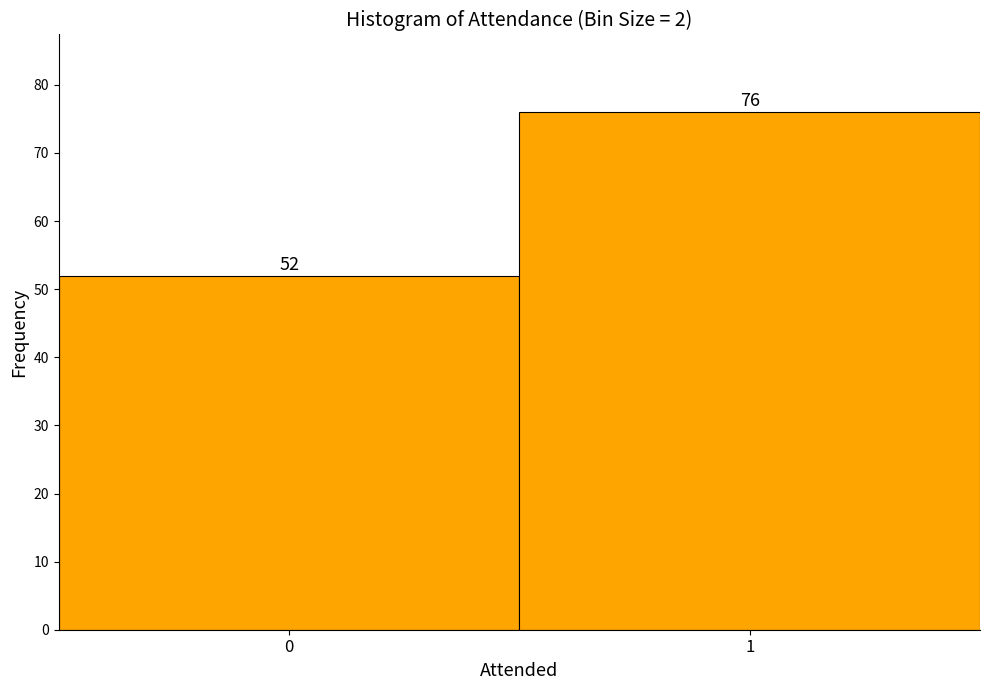

Reading right to left, what are all the values shown in this chart?

76	52